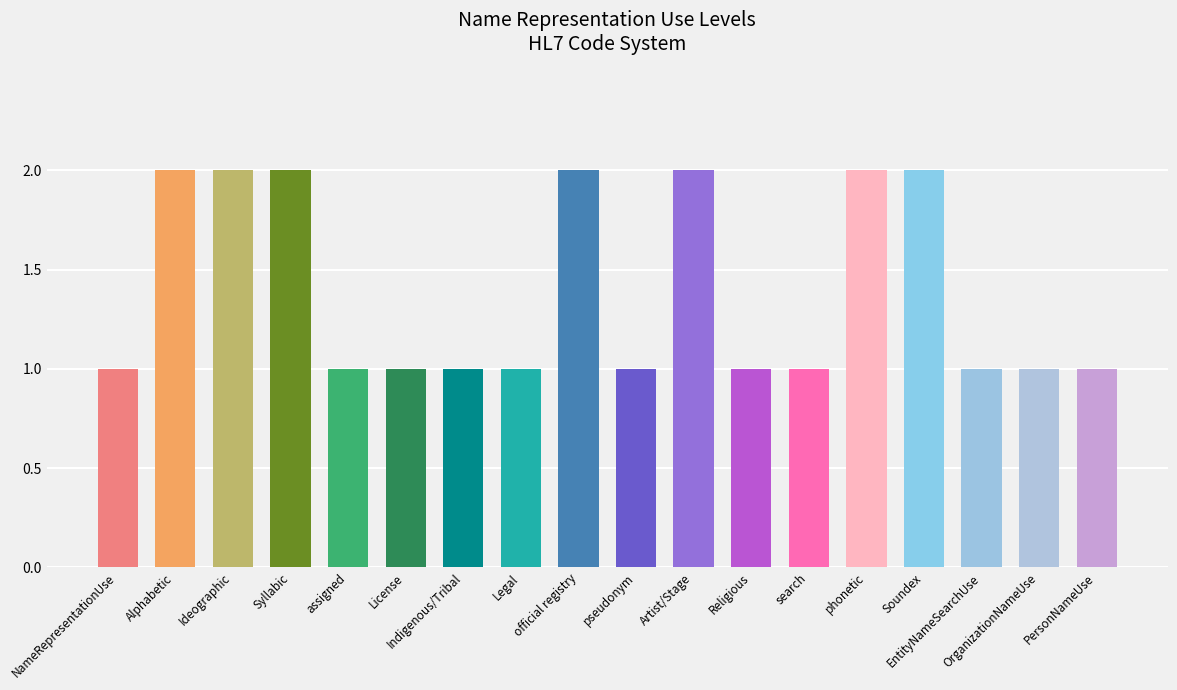

What is the average value?

1